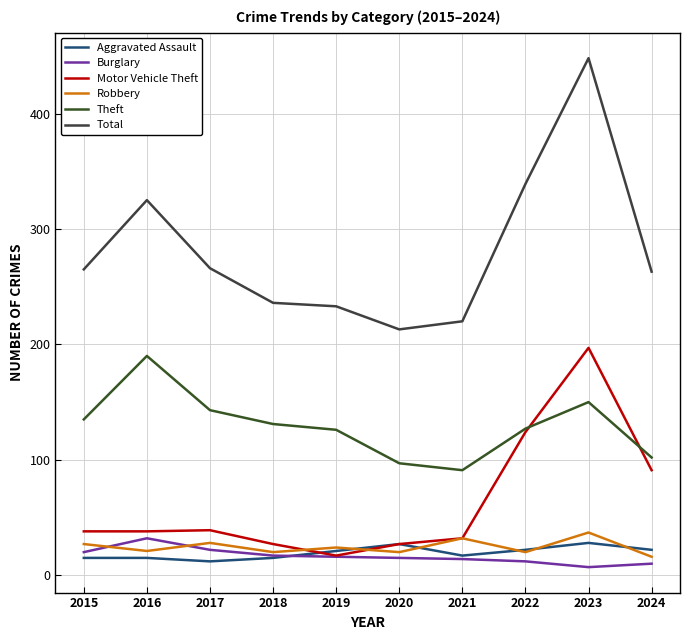

How many values in the Aggravated Assault series are below 21?

5